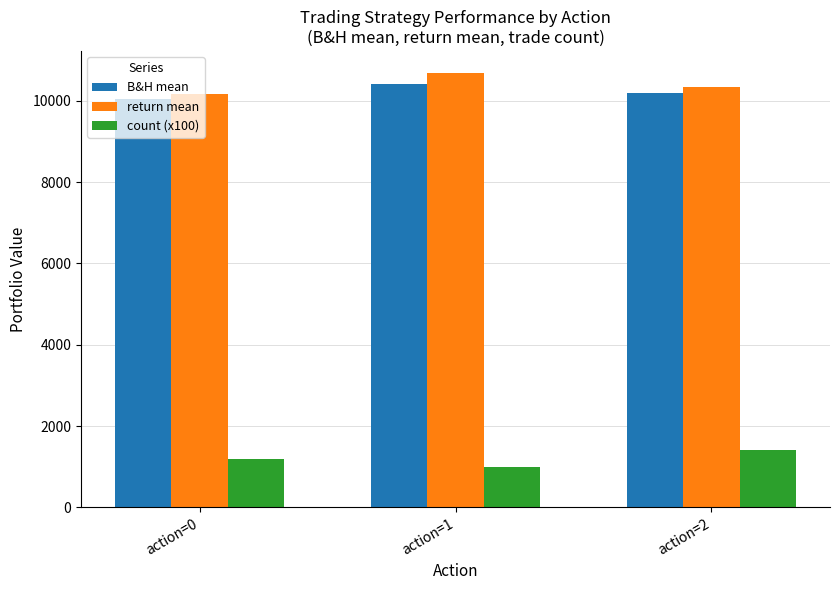

What is the difference between the maximum and minimum values in the B&H mean series?

362.9